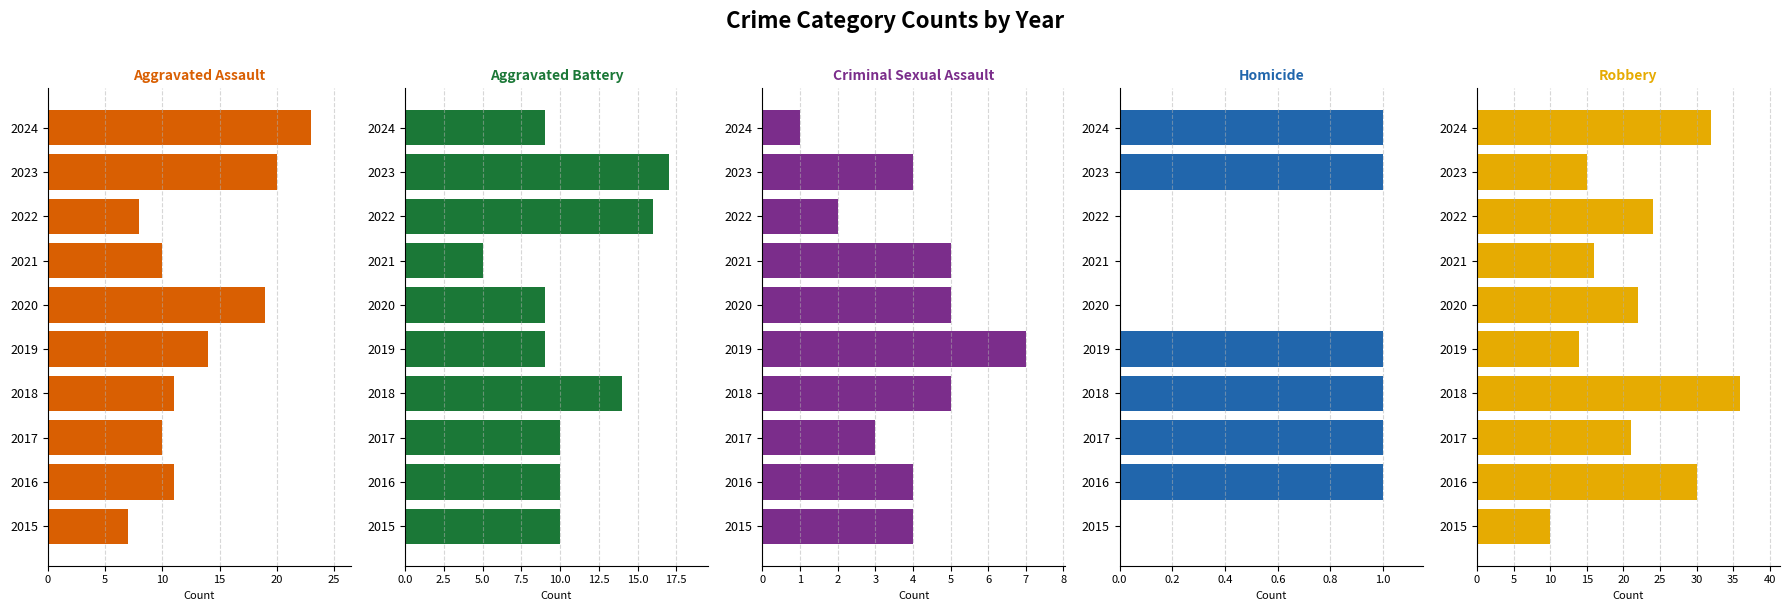

Reading right to left, list all the values displayed in this chart.

Aggravated Assault: 23	20	8	10	19	14	11	10	11	7
Aggravated Battery: 9	17	16	5	9	9	14	10	10	10
Criminal Sexual Assault: 1	4	2	5	5	7	5	3	4	4
Homicide: 1	1	0	0	0	1	1	1	1	0
Robbery: 32	15	24	16	22	14	36	21	30	10